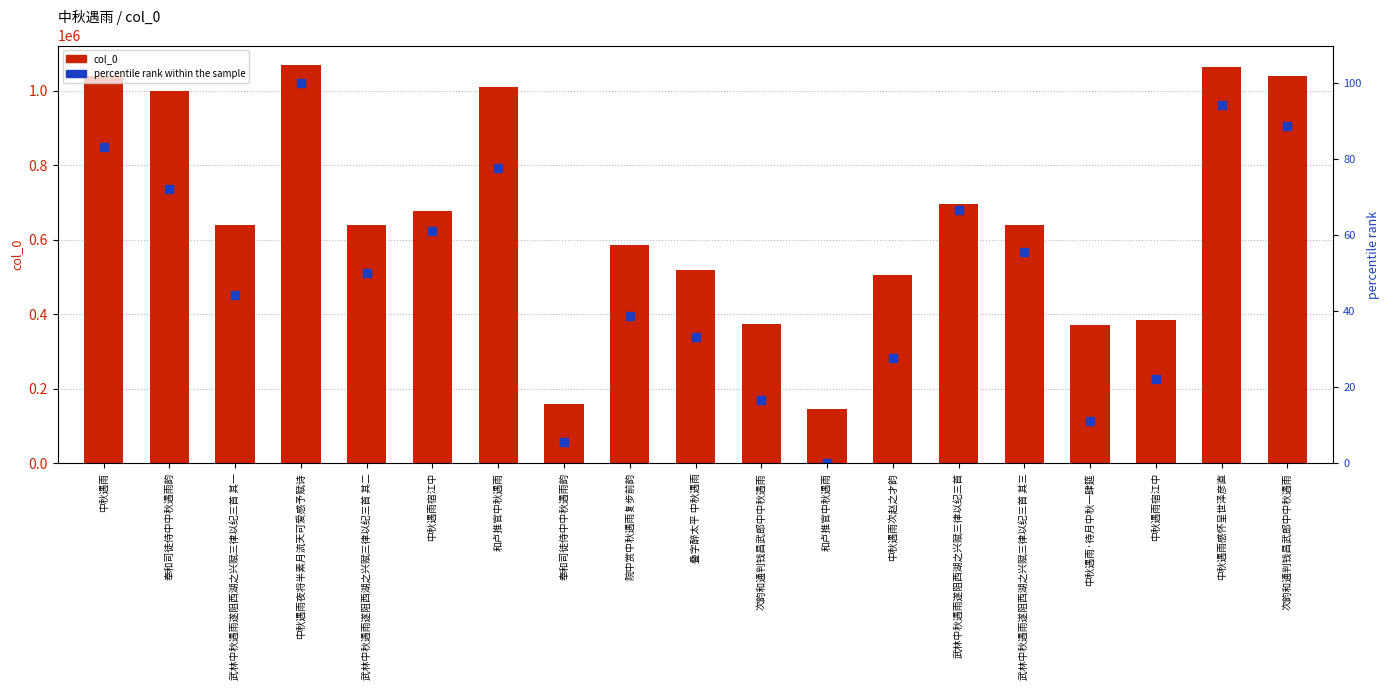

Is the value of col_0 at 中秋遇雨次赵之才韵 greater than the value of percentile rank within the sample at 武林中秋遇雨遂阻西湖之兴赋三律以纪三首 其三?

Yes